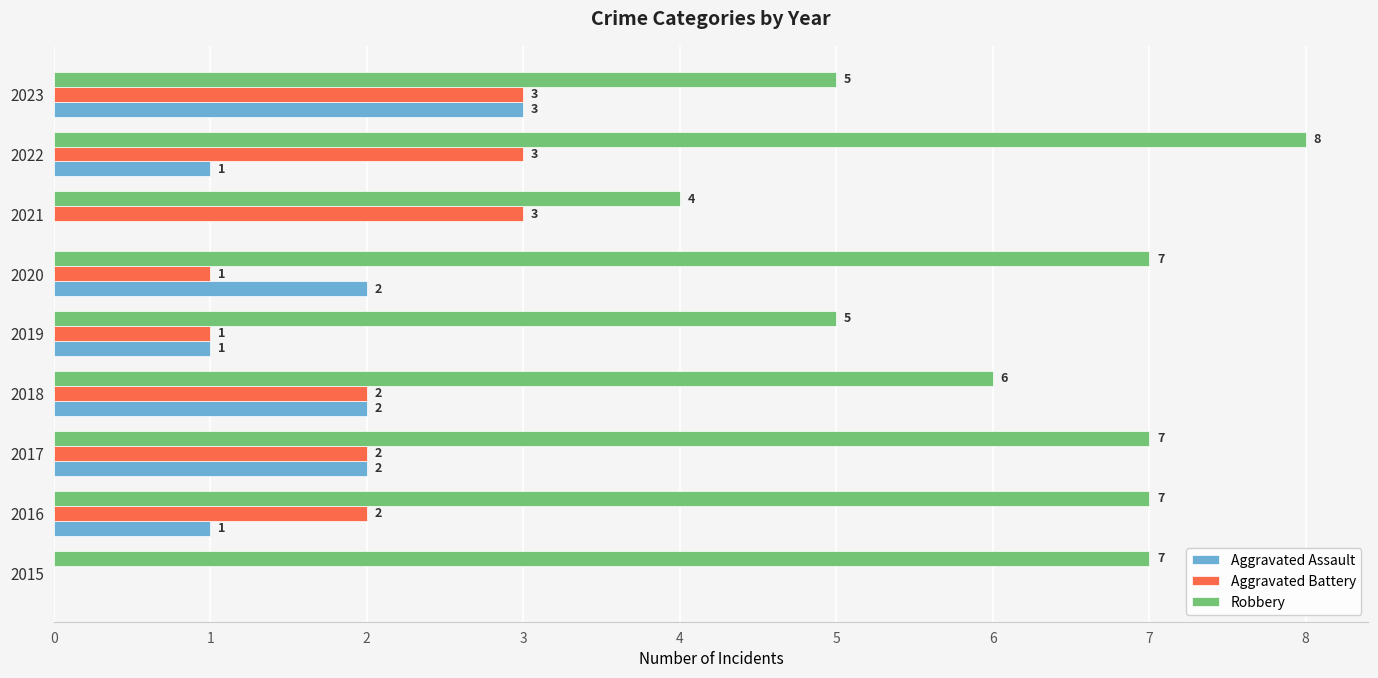

What is the sum of all Robbery values?

56